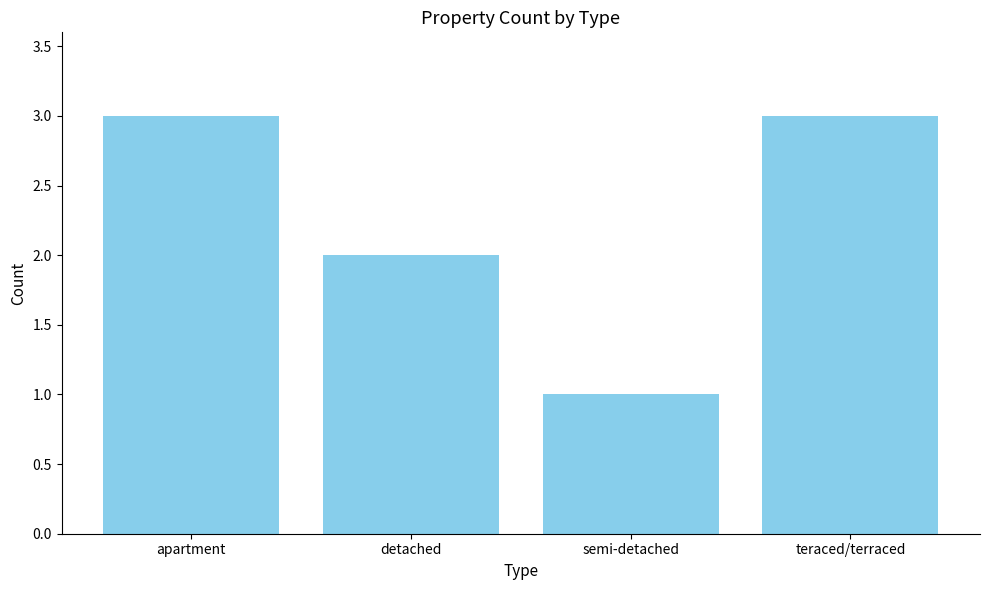

Which label corresponds to the smallest value in the chart?

semi-detached